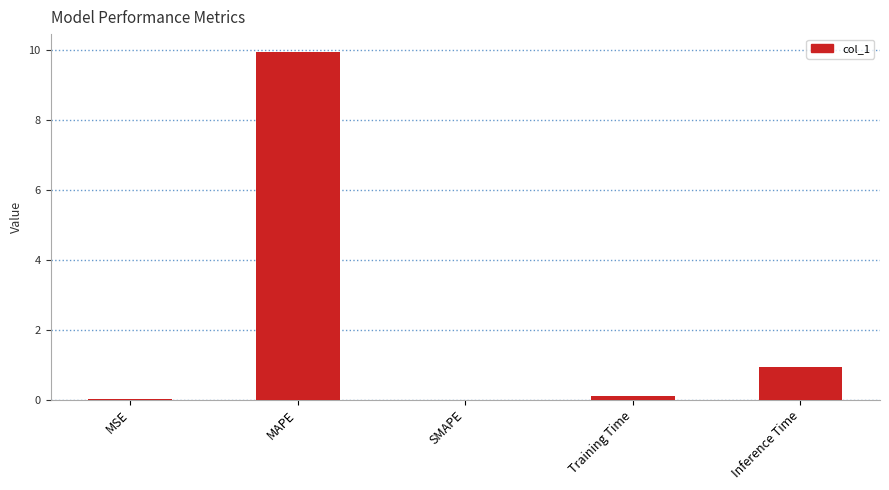

At which category does the chart reach its peak across all series?

MAPE